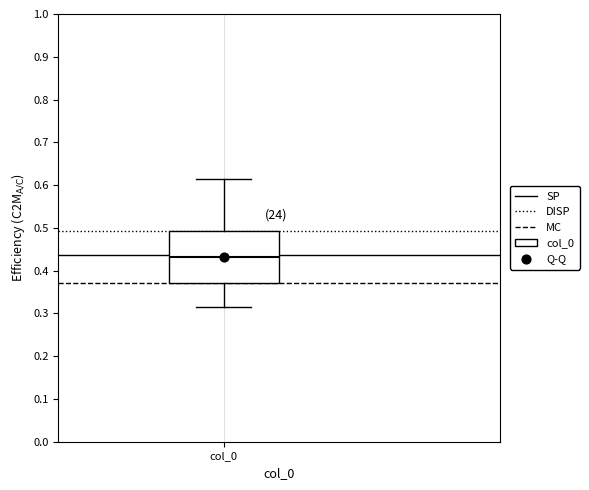

Where does the median line of the box for col_0 sit on the y-axis? The values are not printed on the chart, so give them approximately, as read against the axis.

0.43